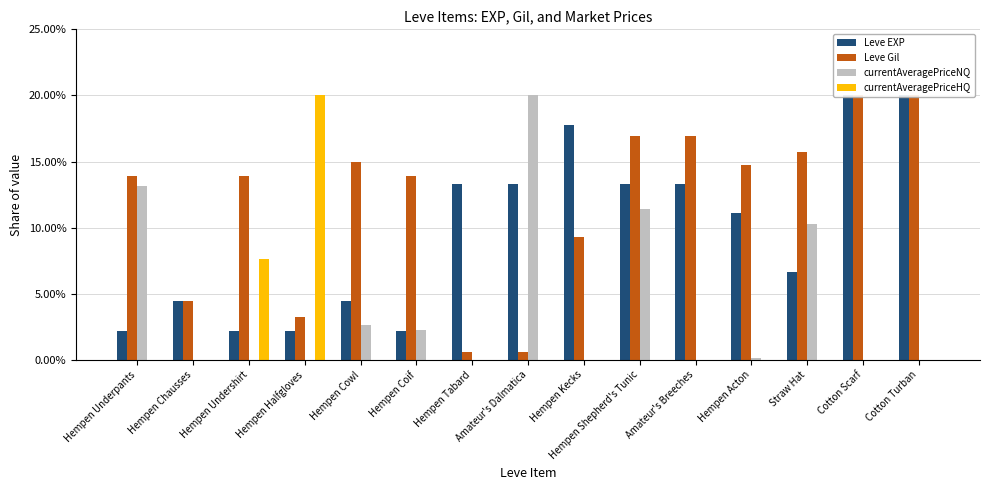

List the series in order of their overall mean, lowest first.

currentAveragePriceHQ, currentAveragePriceNQ, Leve EXP, Leve Gil